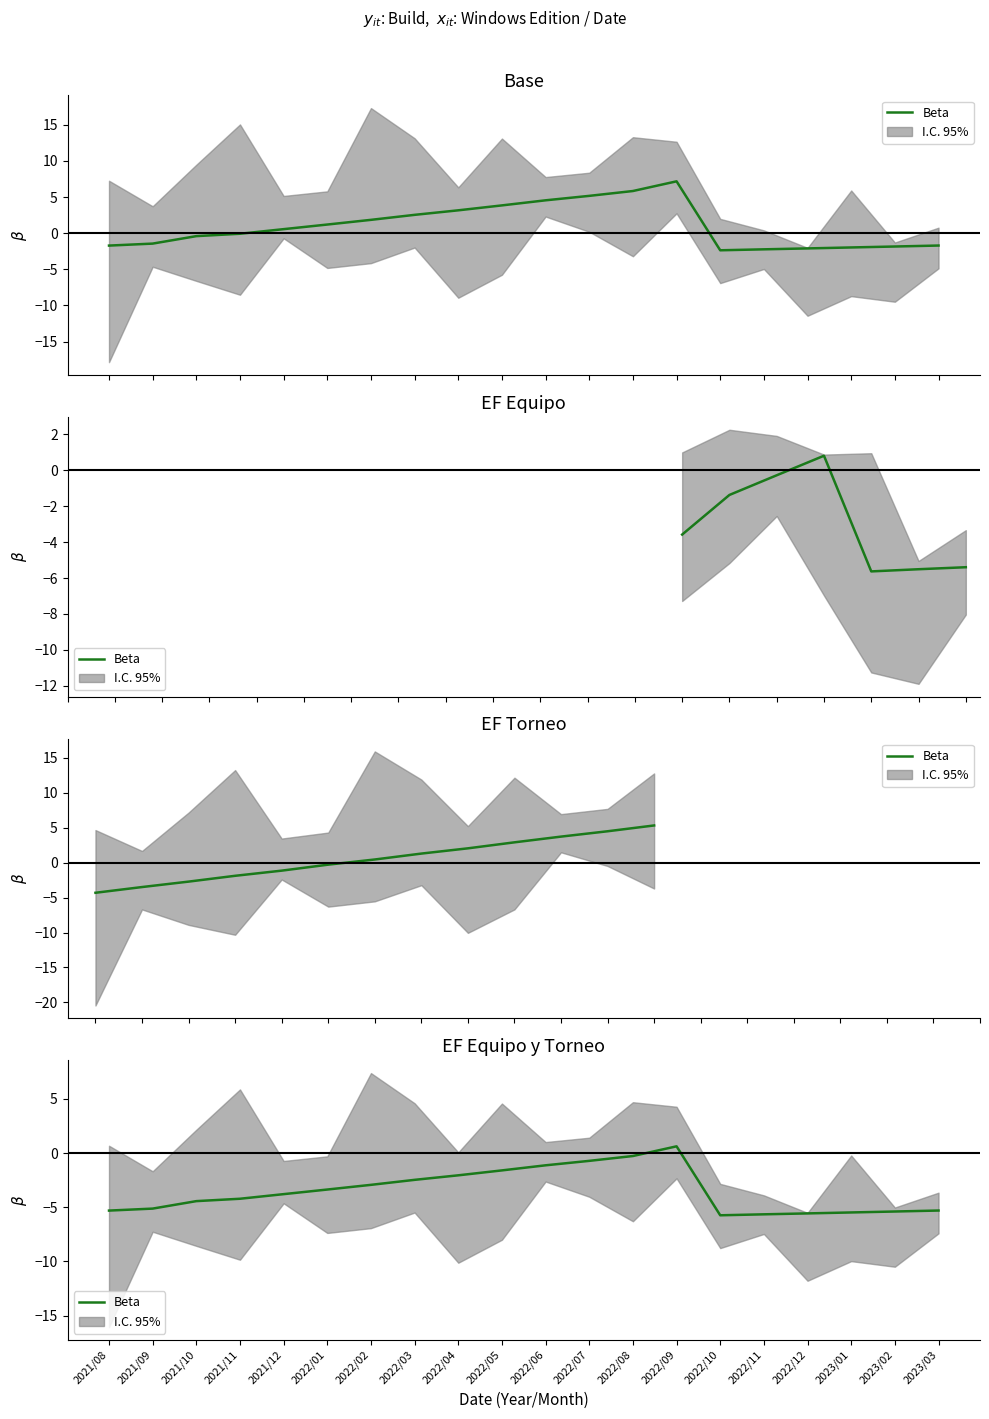

How many data points are less than -3?

12